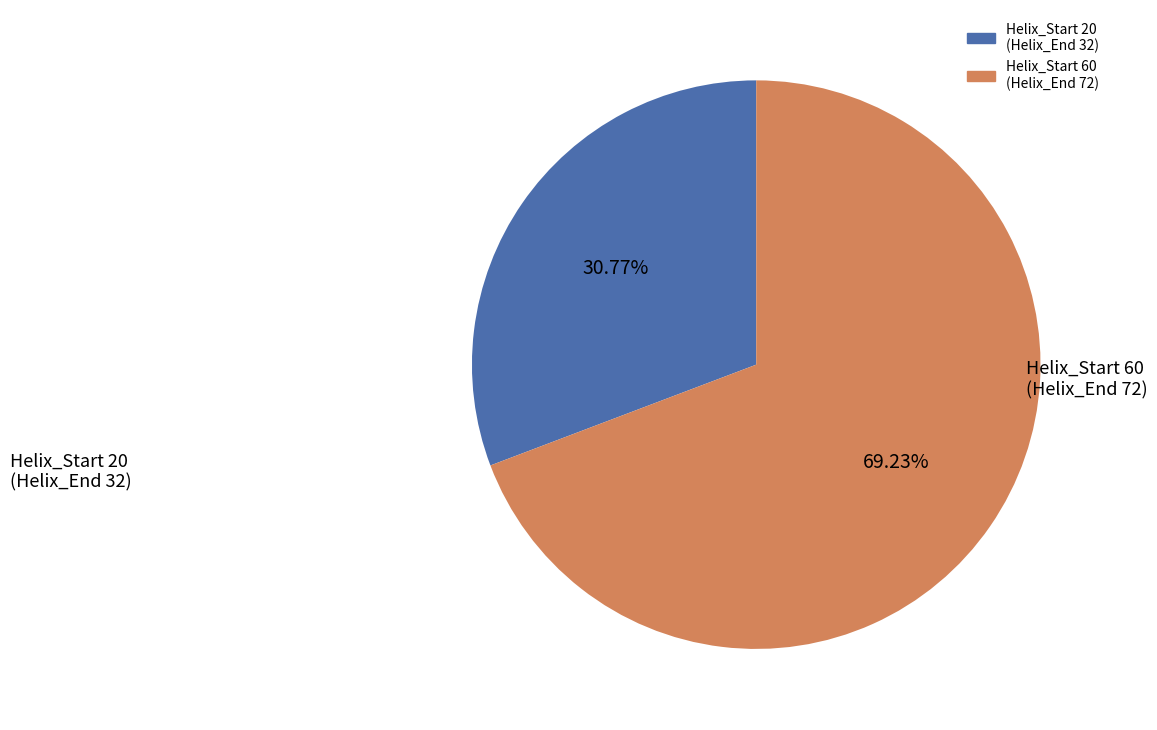

How many slices are in this pie chart?

2